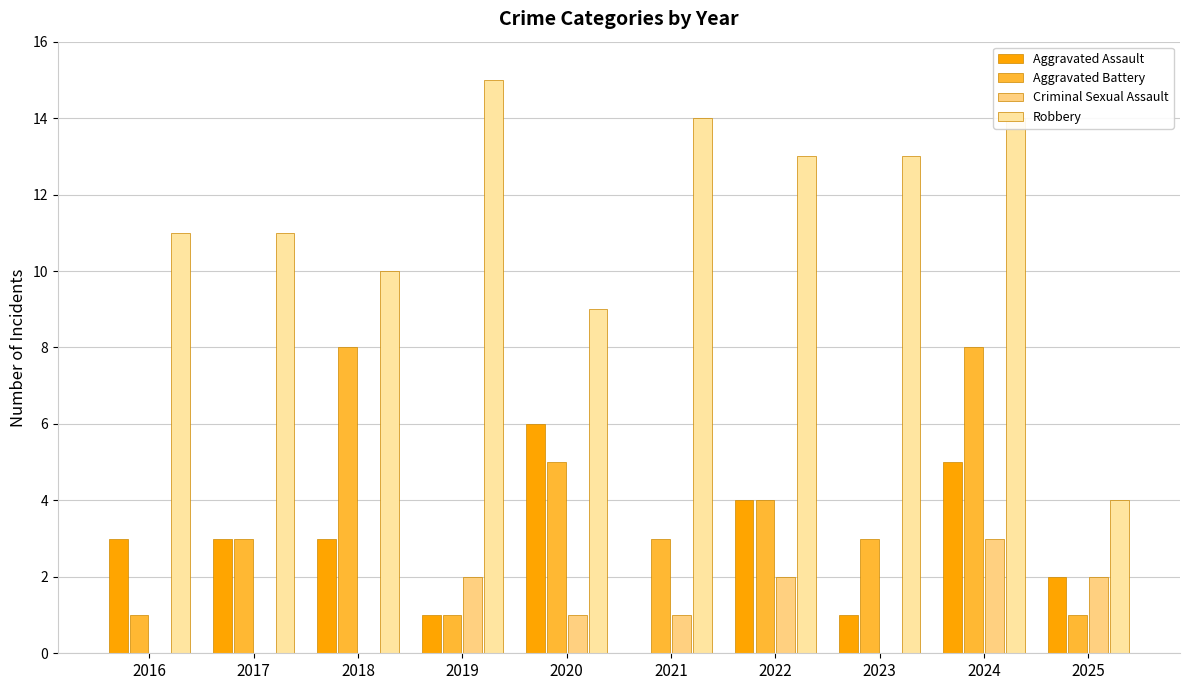

Count the number of categories in the chart.

10